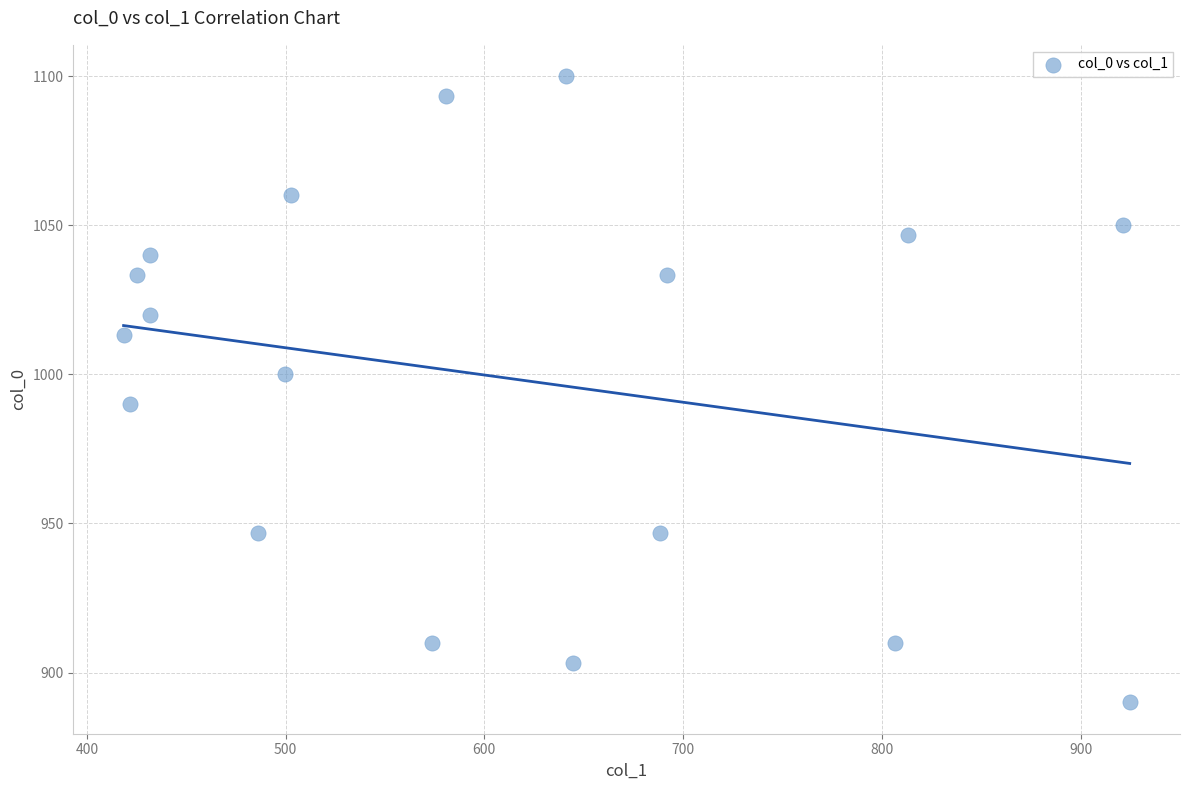

What is the range of X values (max minus min)?

506.2